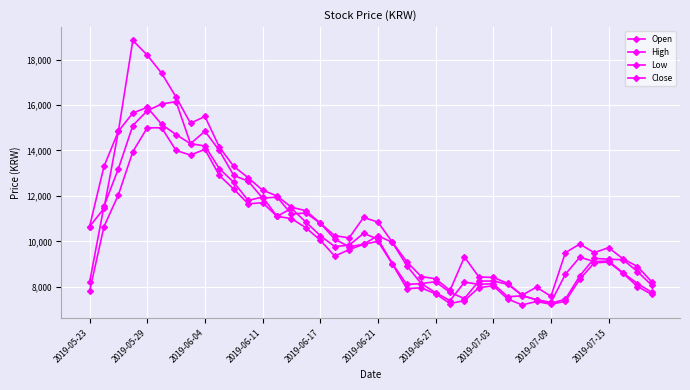

Count the number of data series in this chart.

4